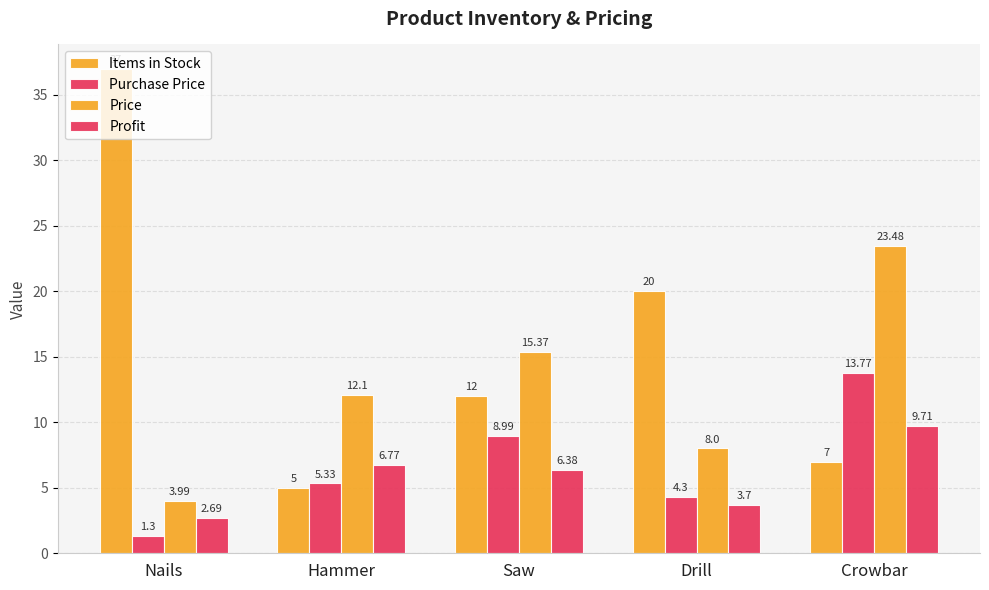

Count the number of categories in the chart.

5